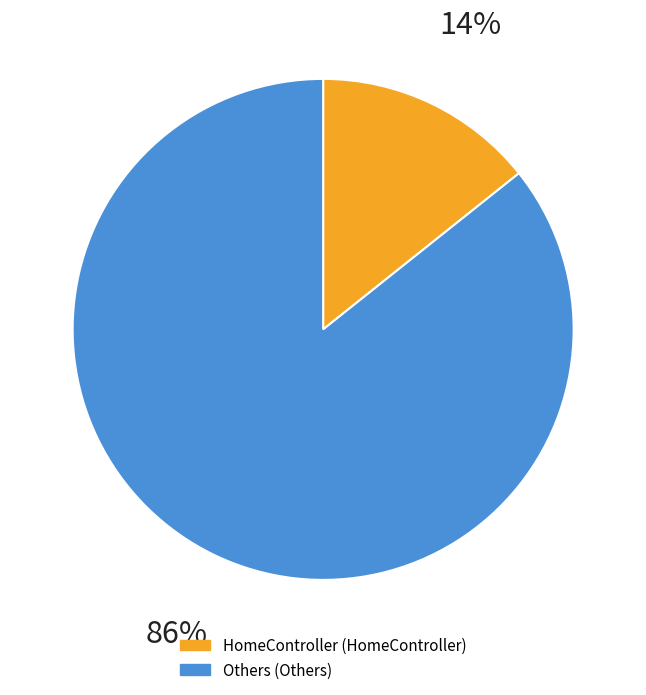

Does any single category account for the majority?

Yes